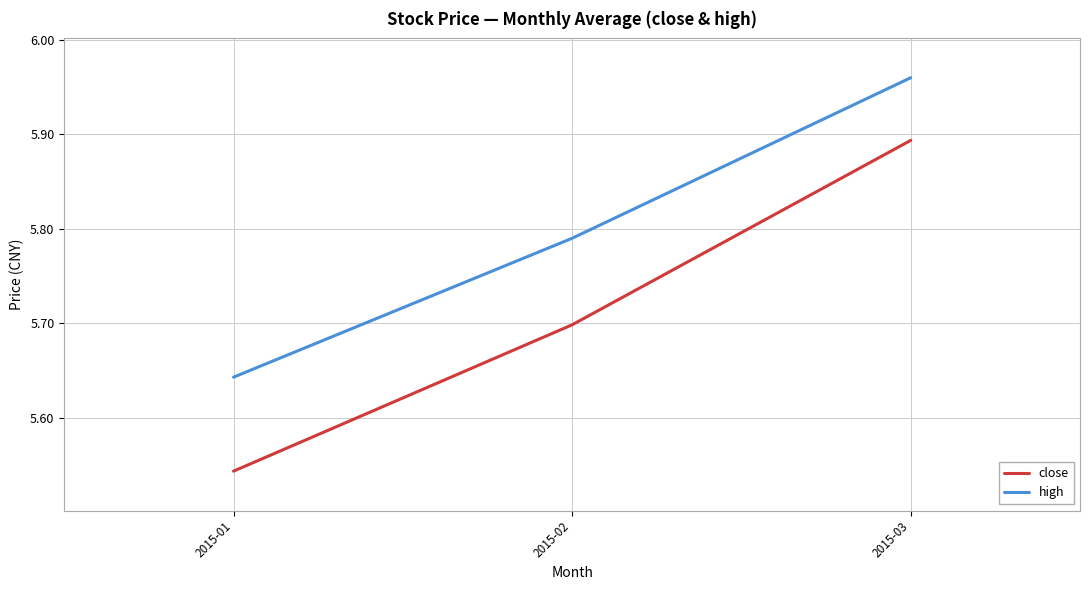

At which label is close closest to 5?

2015-01